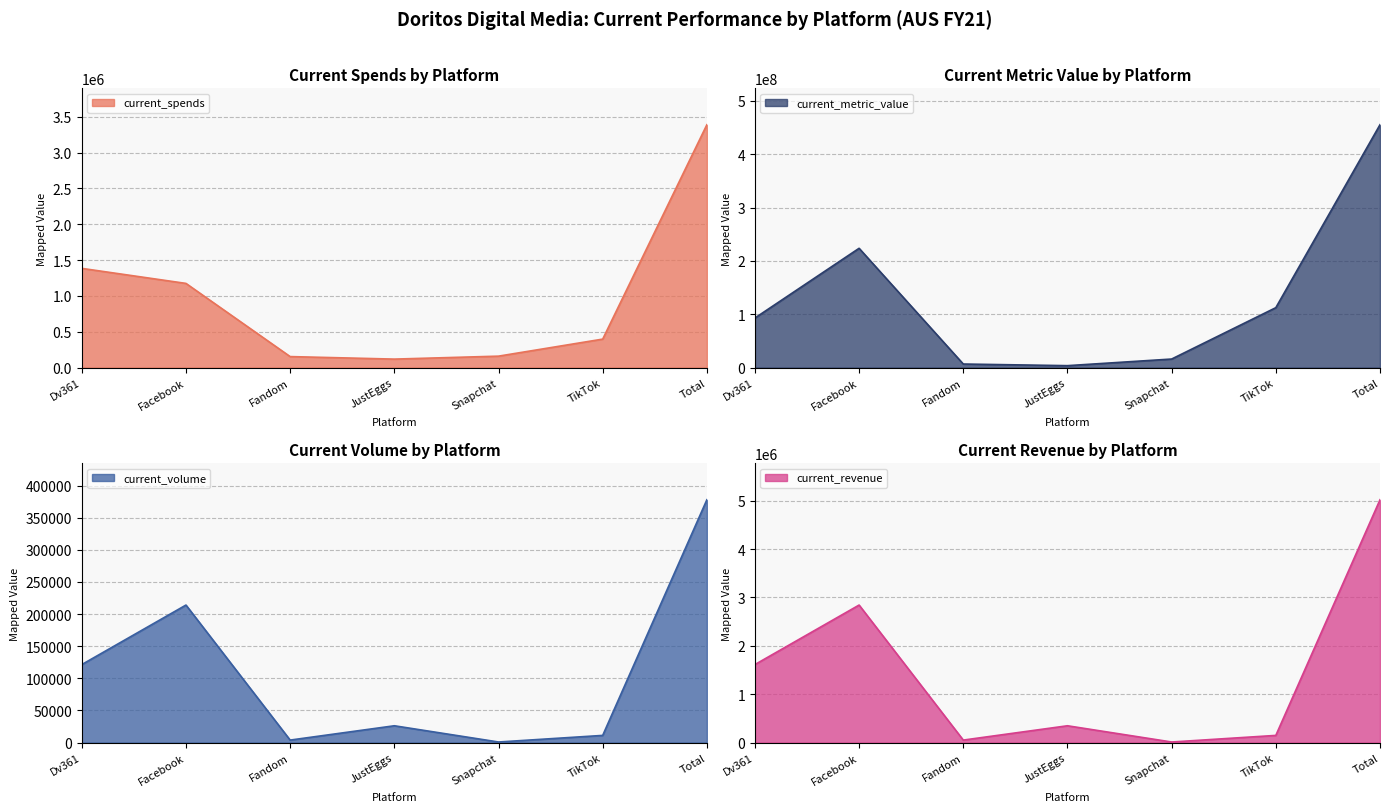

What is the highest value of the current_spends series?

3387710.4